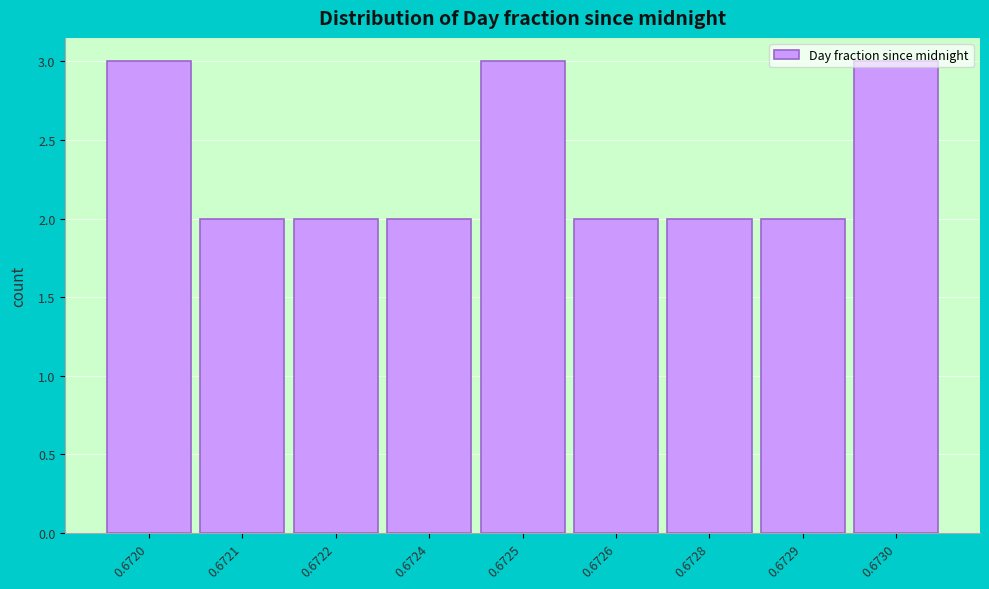

What is the sum of the values at 0.6720 and 0.6728?

5